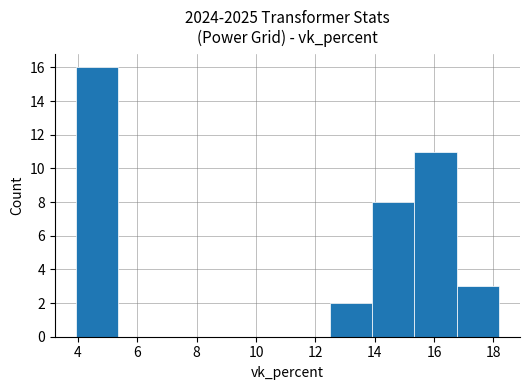

What is the height of the bar covering 12.4 to 14.0 on the x-axis? Neither the bar edges nor the heights are printed on the chart, so give them approximately, as read against the axes.

2